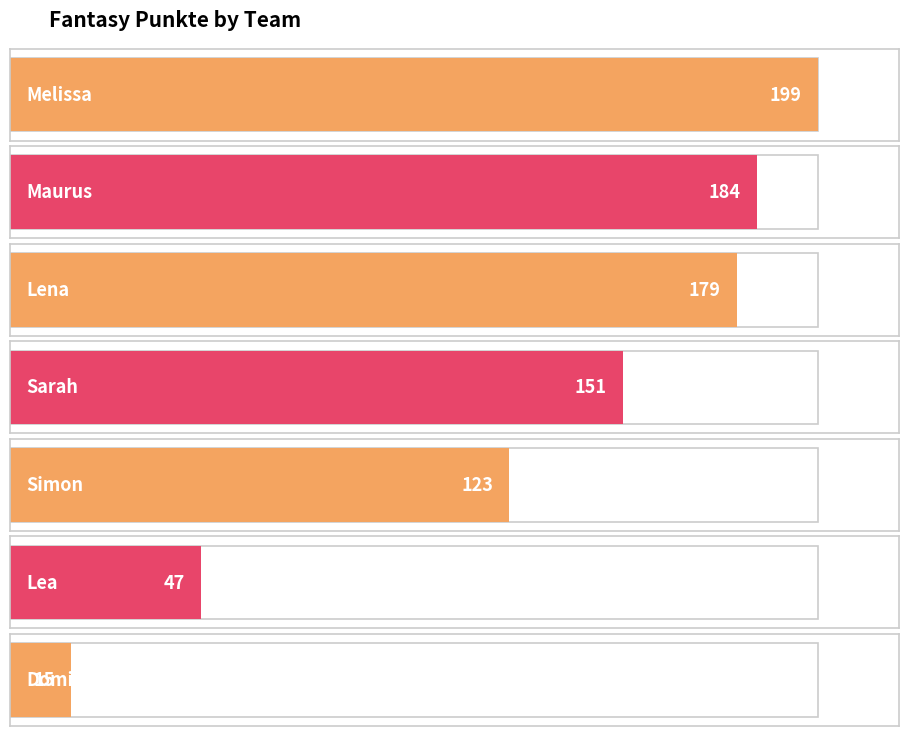

What is the change in value from Melissa to Lena?

-20